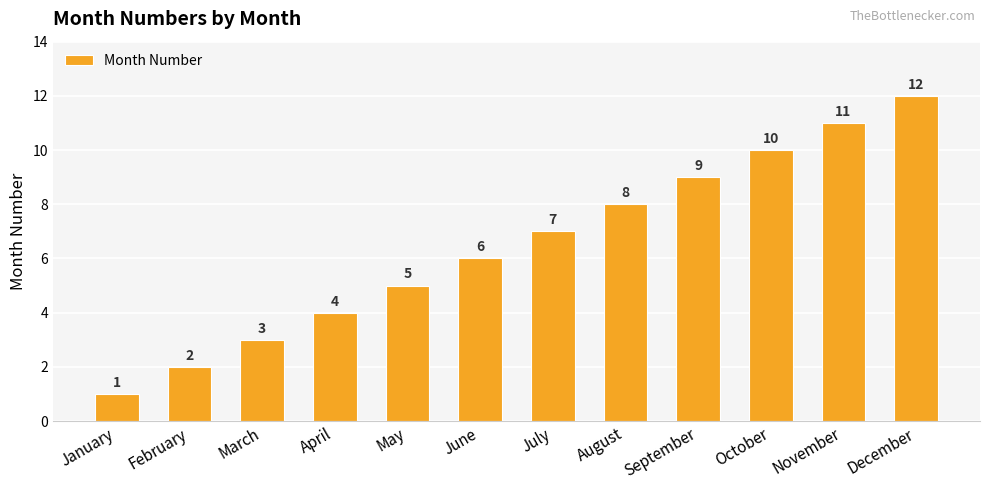

How many distinct data groups are displayed?

1